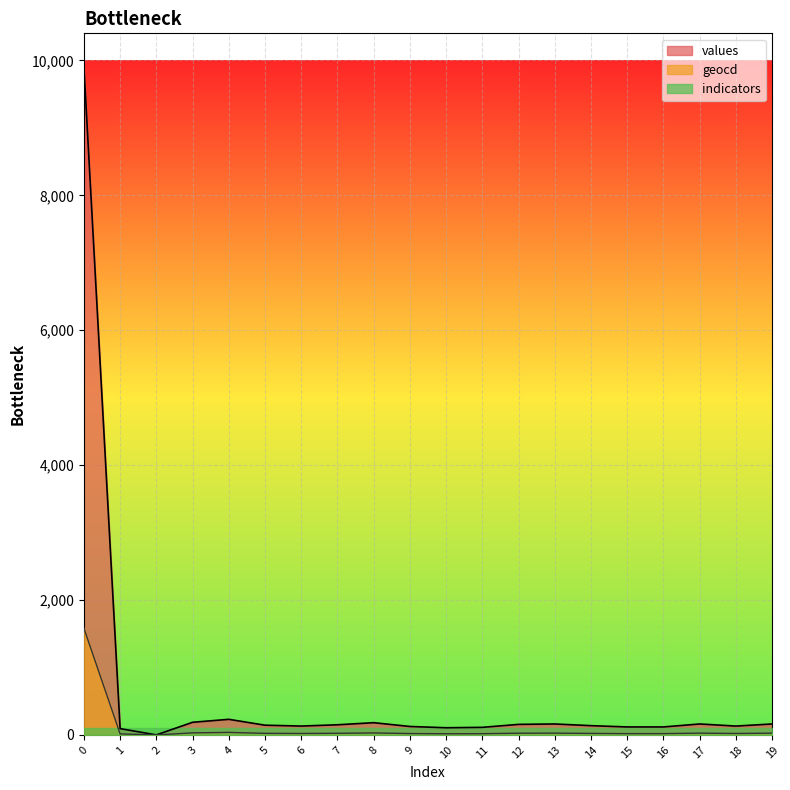

List the labels in order of geocd value, largest first.

0, 4, 3, 8, 13, 17, 19, 12, 7, 5, 14, 6, 18, 9, 15, 16, 11, 10, 1, 2